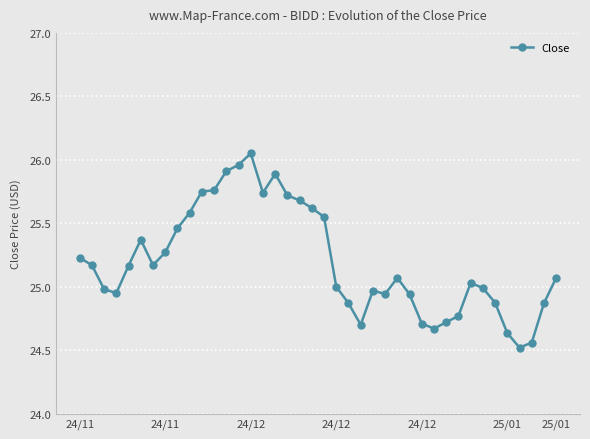

What is the difference between the maximum and minimum values?

1.5